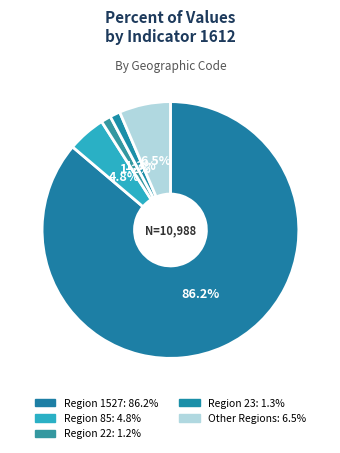

How many segments does this pie chart have?

5